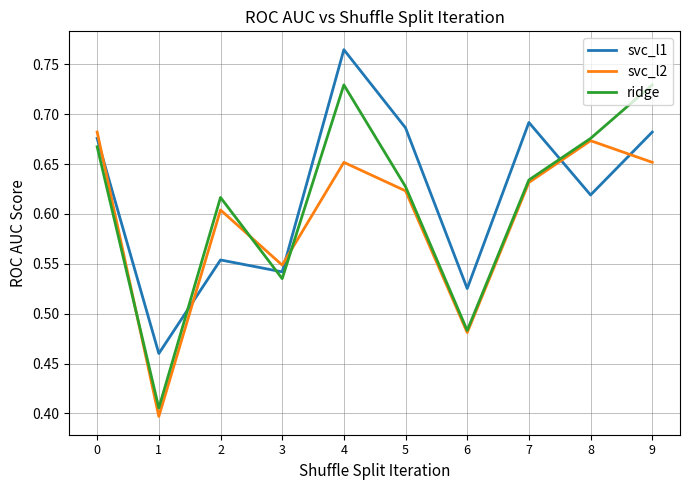

Between 5 and 8, which series saw the biggest shift?

svc_l1